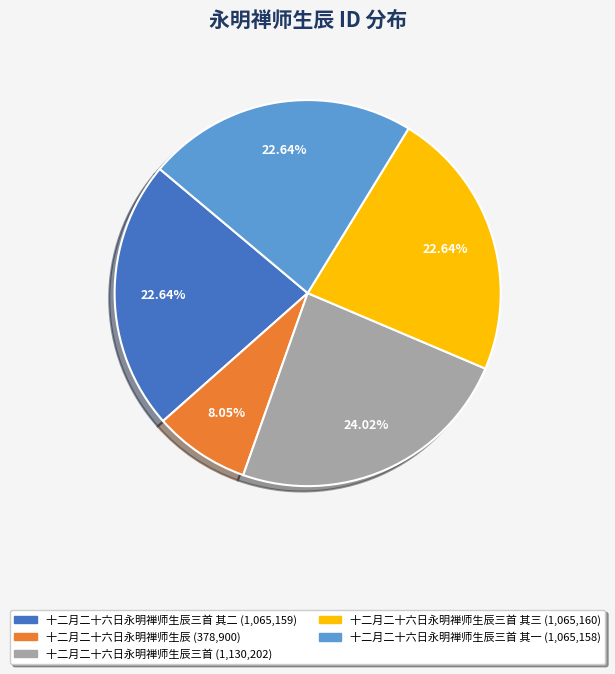

Is there any slice that represents more than half of the pie?

No